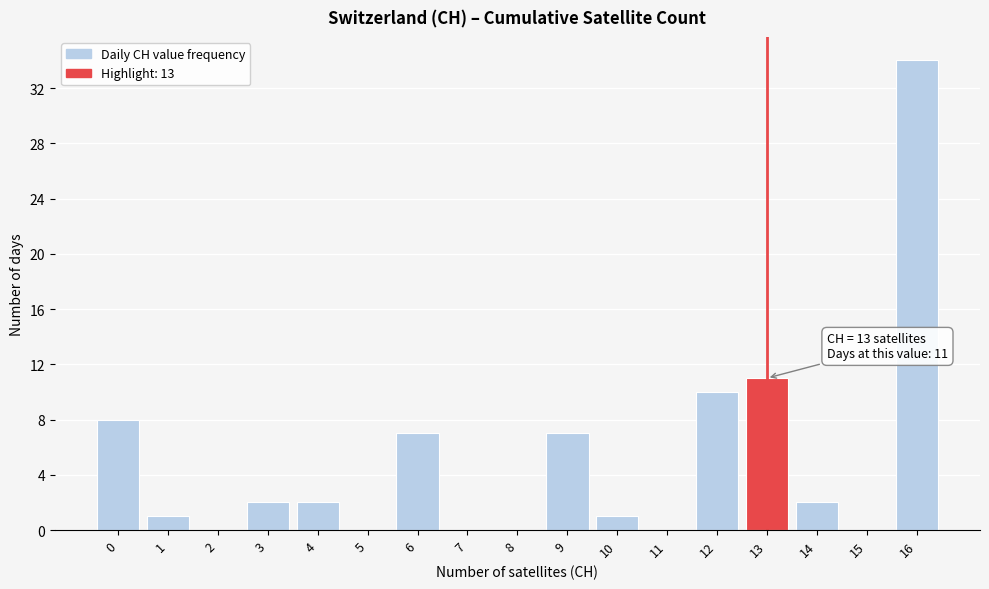

Which range on the x-axis has the tallest bar?

15.5 to 16.5